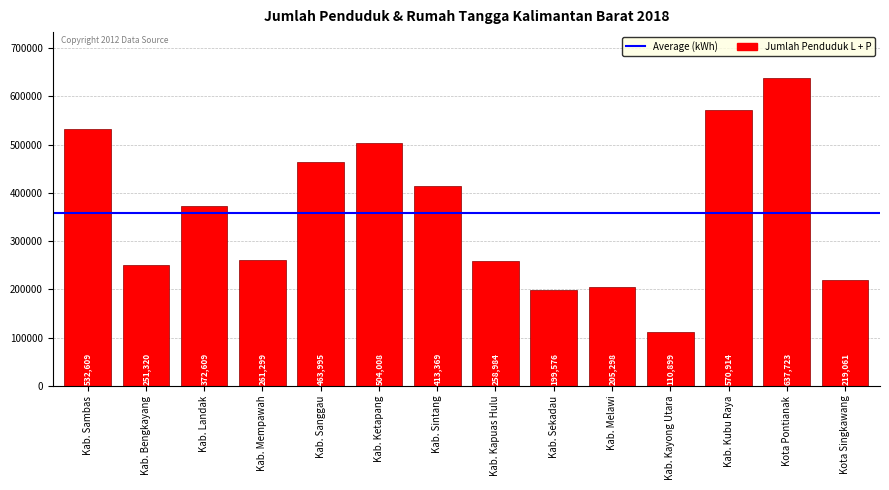

Which category has the highest value across all series?

Kota Pontianak